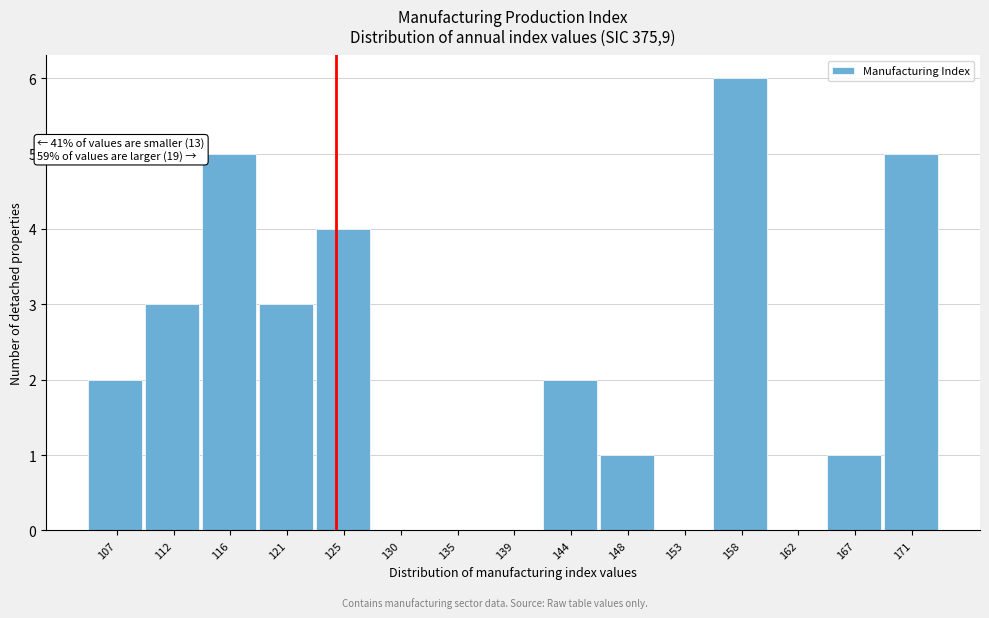

Reading left to right, what are all the values shown in this chart?

107=2	112=3	116=5	121=3	125=4	130=0	135=0	139=0	144=2	148=1	153=0	158=6	162=0	167=1	171=5